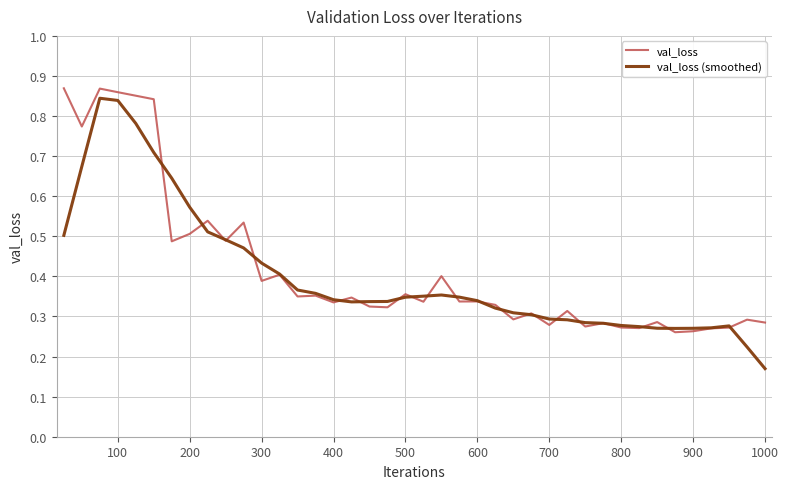

What is the sum of all val_loss (smoothed) values?

16.1